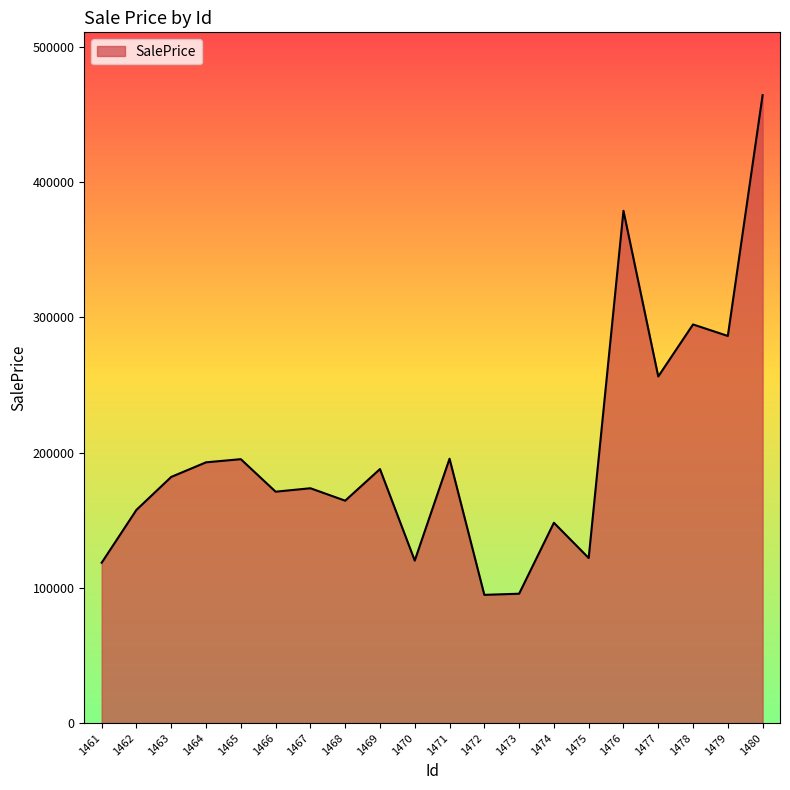

What is the minimum value shown in the chart?

94822.3